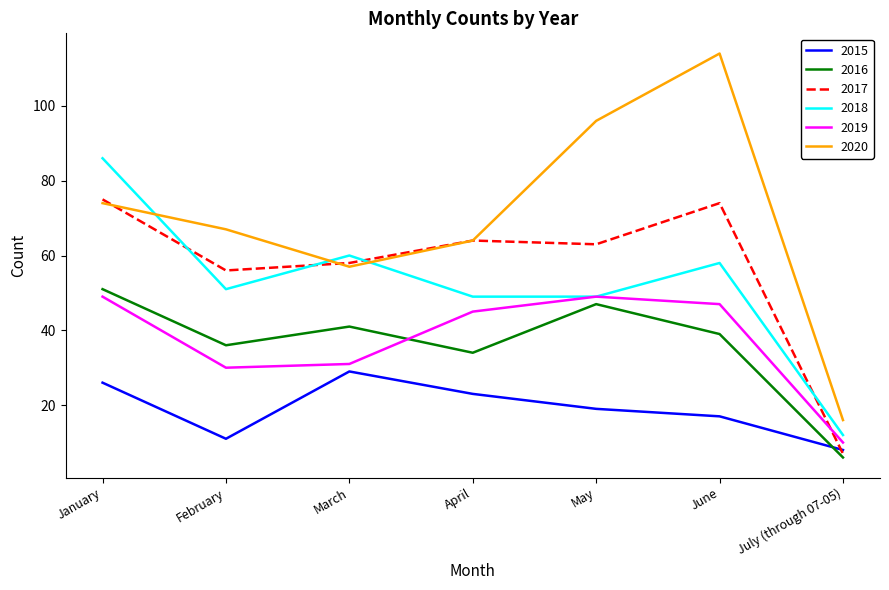

Which series has the largest range (max minus min)?

2020